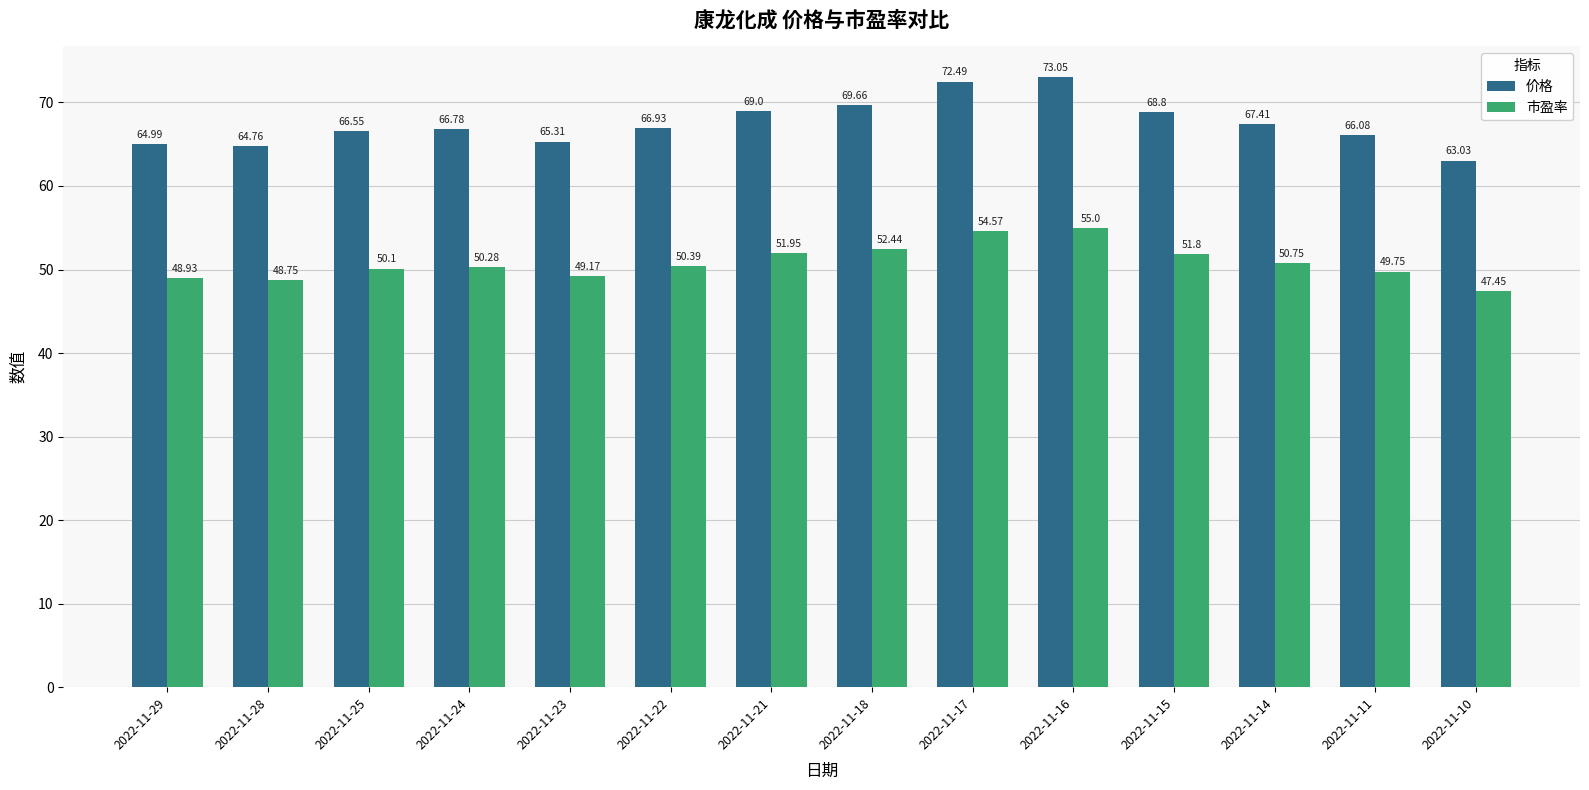

Read the 市盈率 value at 2022-11-18.

52.4